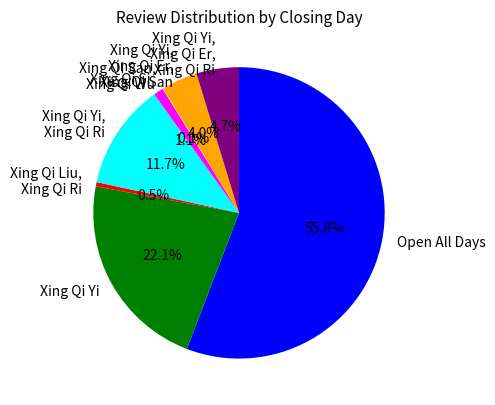

Approximately how many times larger is the value at Xing Qi Si compared to Xing Qi Liu, Xing Qi Ri?

2.3